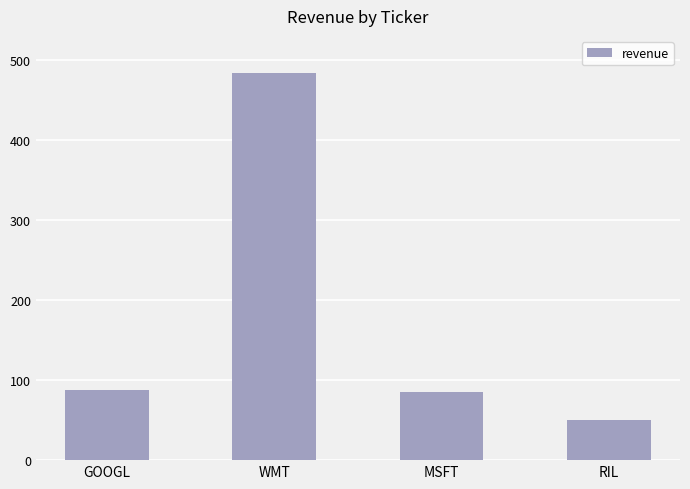

What is the smallest value displayed?

50